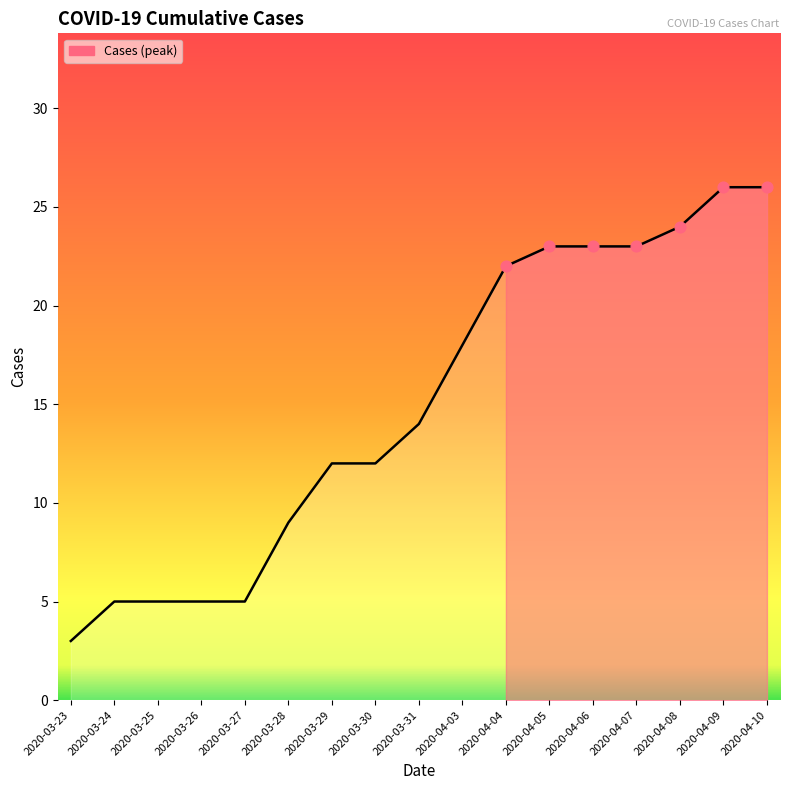

What is the change in value from 2020-03-31 to 2020-04-04?

+8